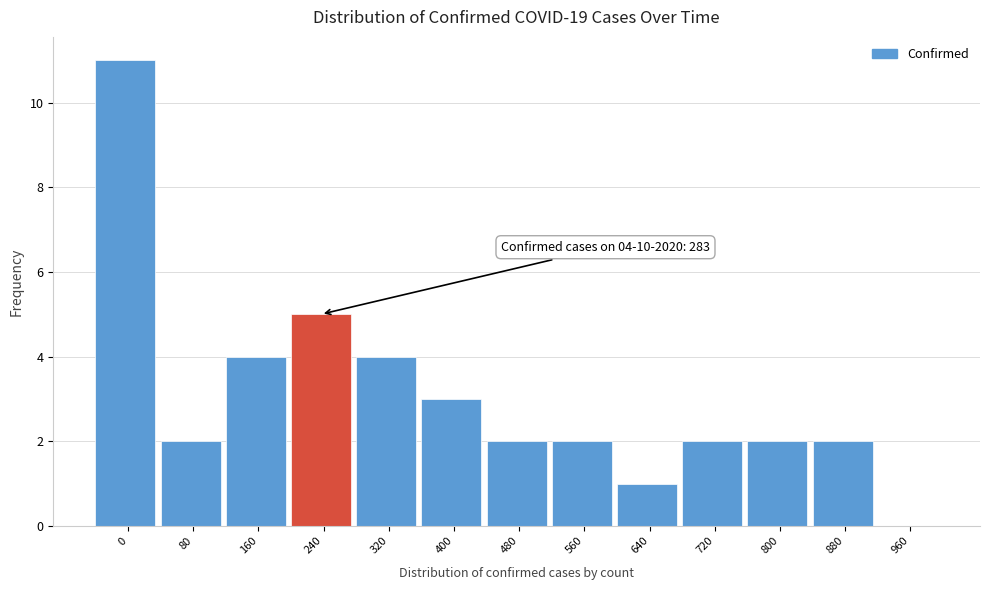

Reading right to left, transcribe all the data shown in this chart.

960=0	880=2	800=2	720=2	640=1	560=2	480=2	400=3	320=4	240=5	160=4	80=2	0=11